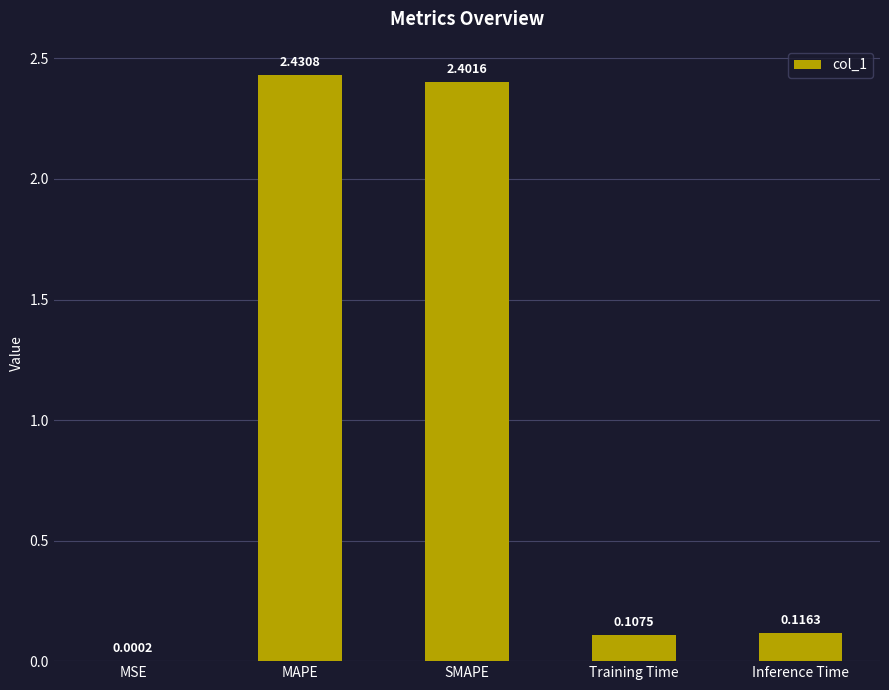

At which label is the value closest to 1?

Inference Time